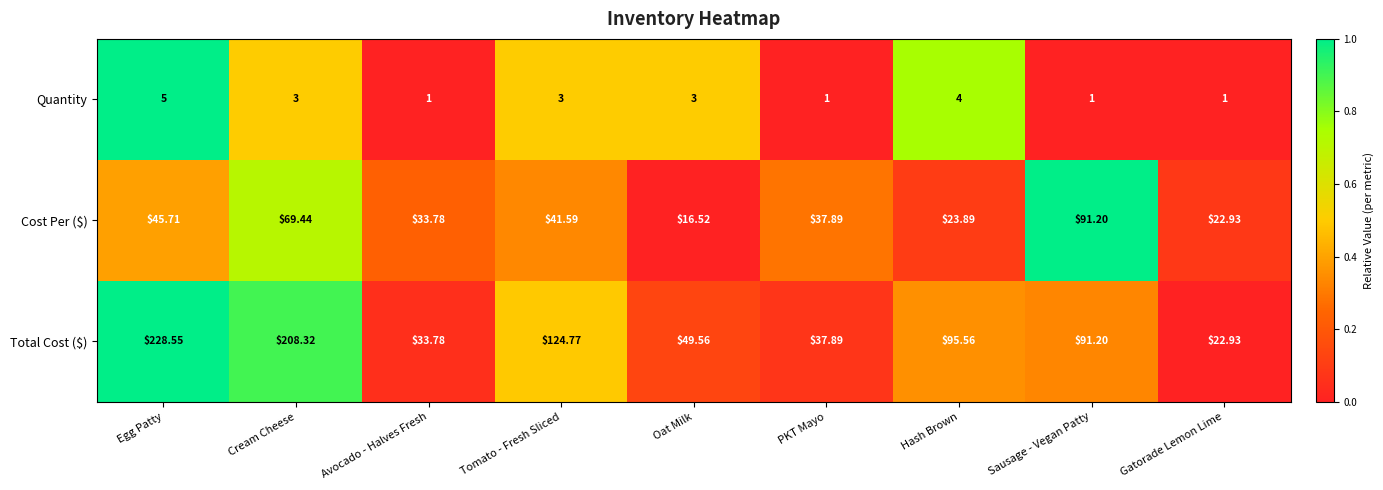

Which series has the widest spread of values?

Total Cost ($)